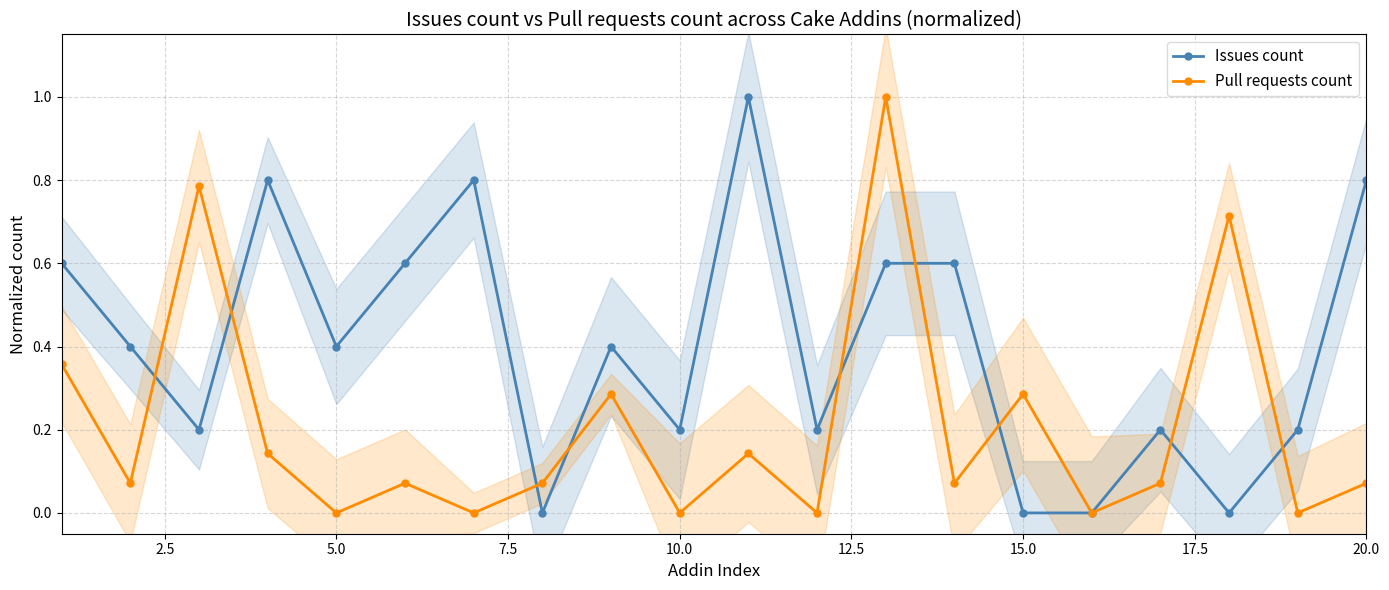

True or false: Issues count and Pull requests count cross at least once.

True